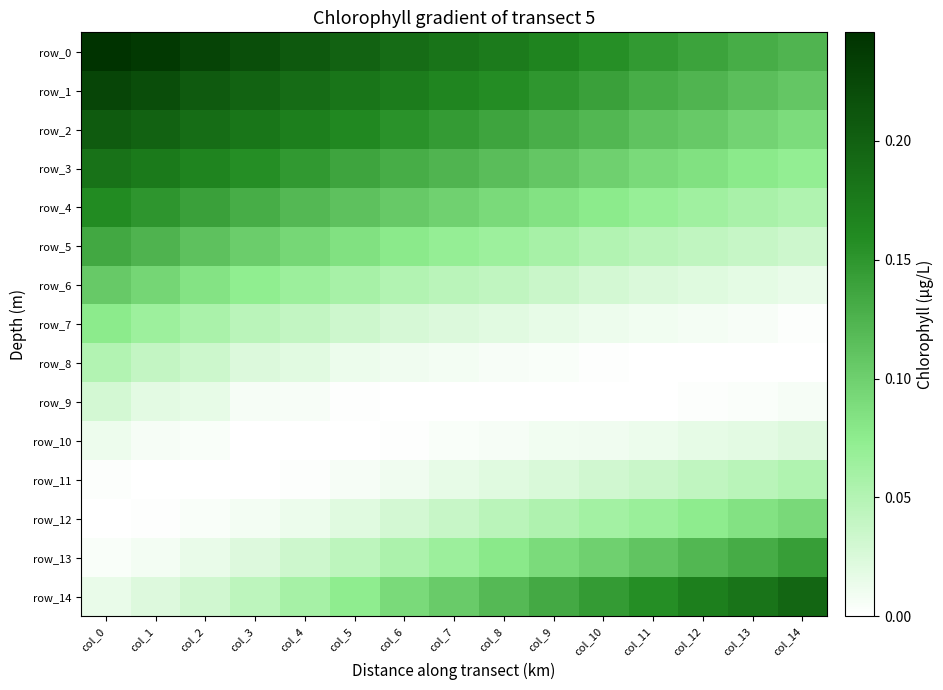

What is the average value of the row_13 series?

0.1